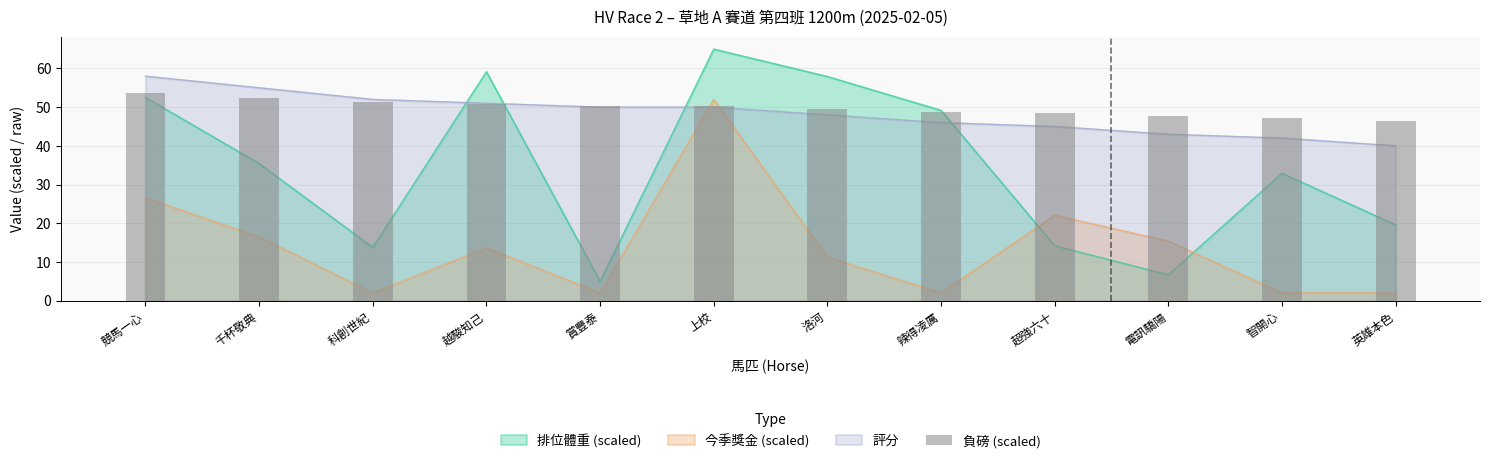

True or false: the data shows 48.4 at 超強六十.

True